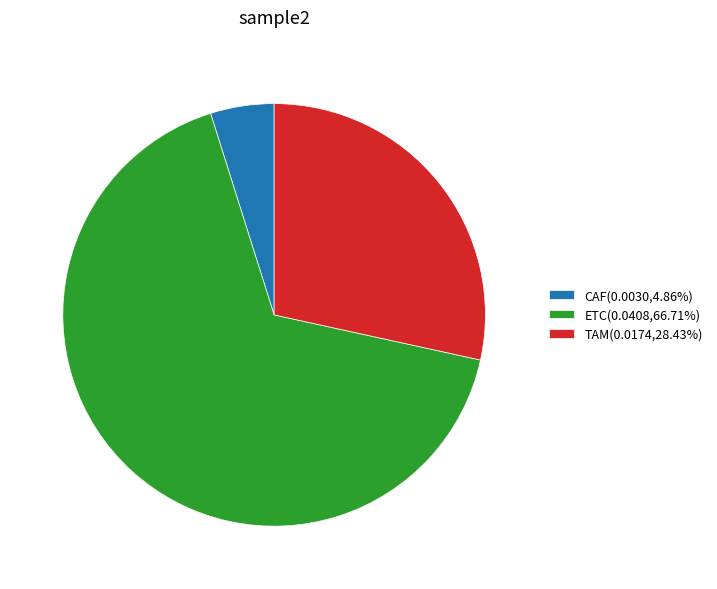

Is ETC(0.0408,66.71%) the majority of the pie?

Yes